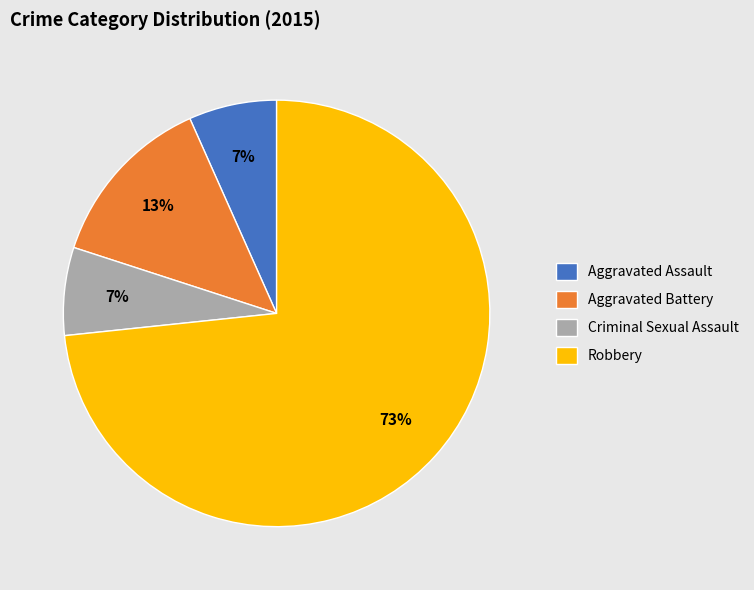

To the nearest percent, what is the combined percentage of Aggravated Battery and Criminal Sexual Assault?

20%